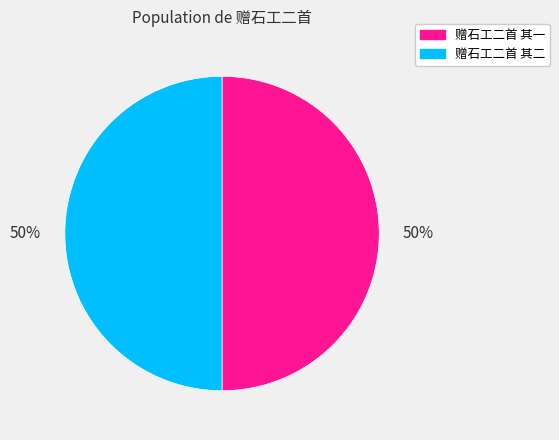

Do 赠石工二首 其二 and 赠石工二首 其一 together represent more than half of the pie?

Yes